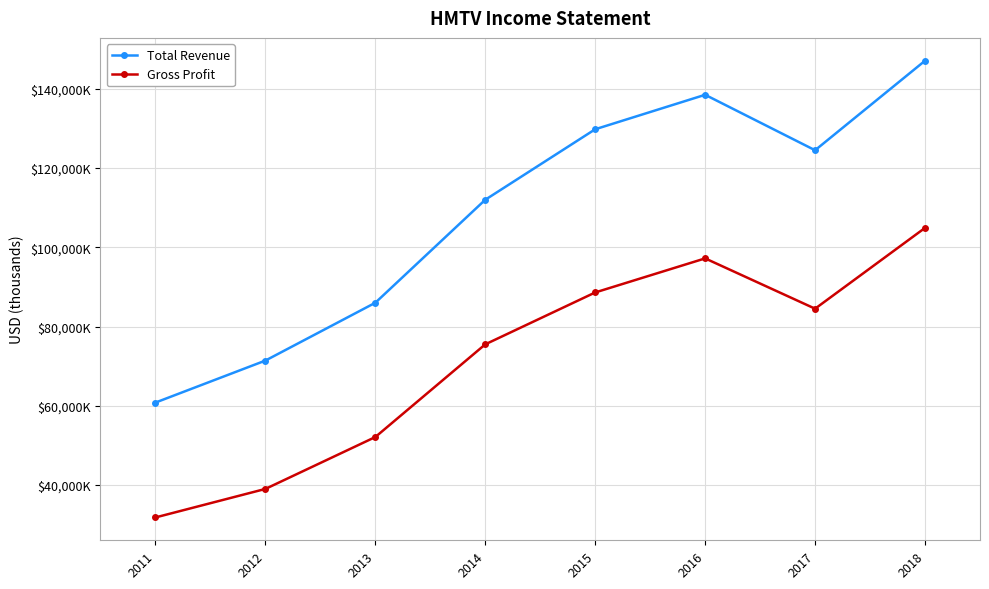

Does the chart have visible grid lines?

Yes